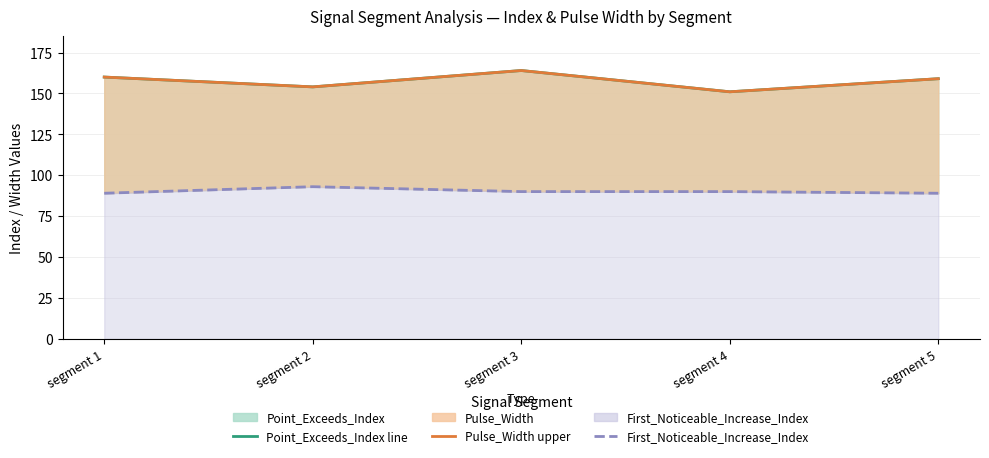

Which series has the largest total across all categories?

Point_Exceeds_Index line